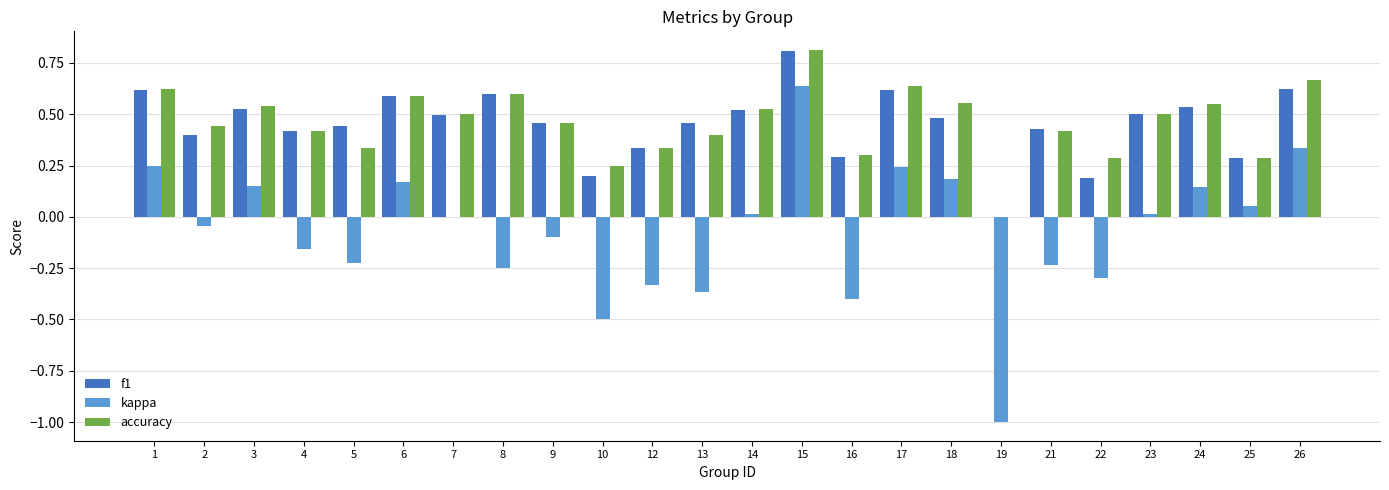

What is the sum of all f1 values?

10.8